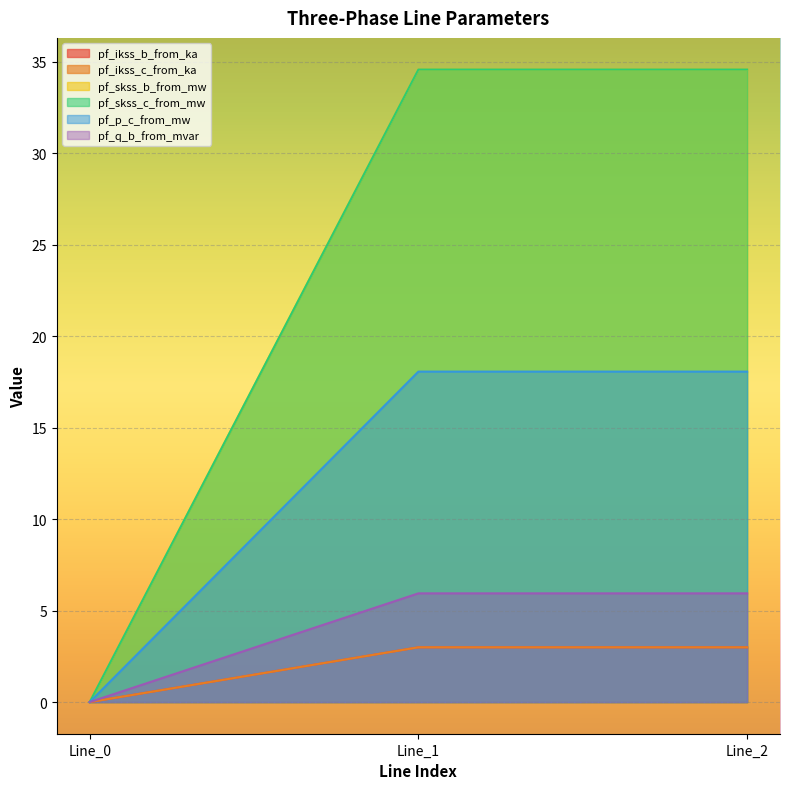

Which series has the largest total across all categories?

pf_skss_c_from_mw